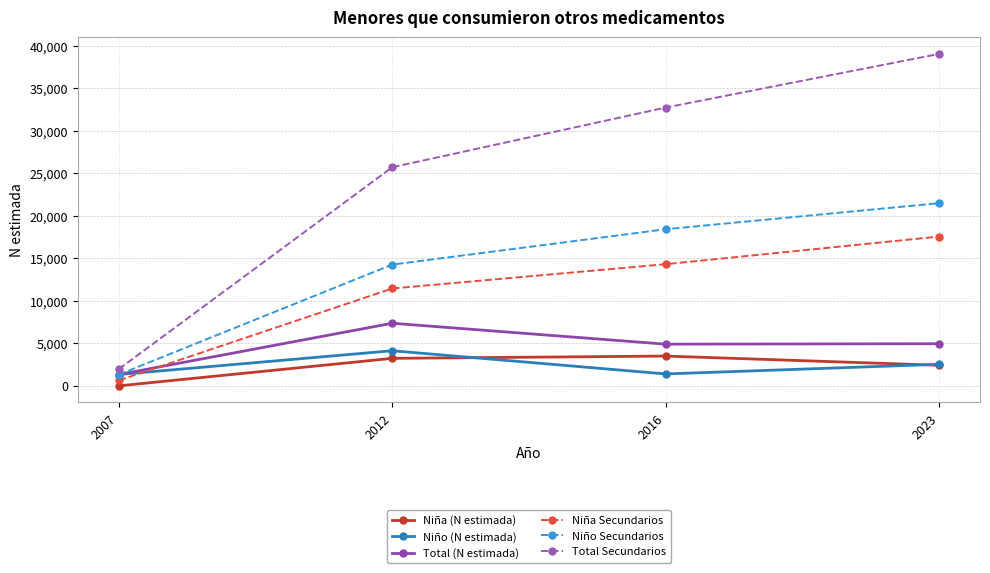

The value of Niña Secundarios at 2012 is 16887. True or false?

False